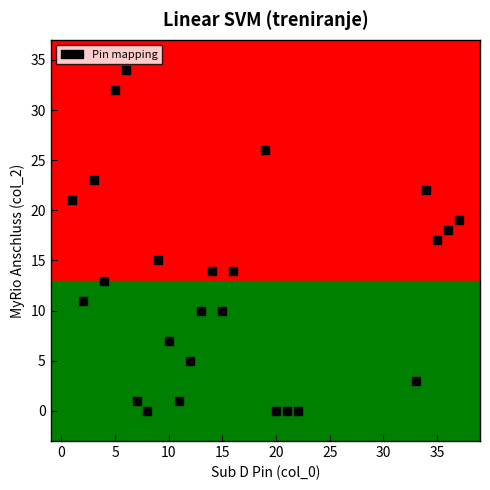

What is the range of X values (max minus min)?

36